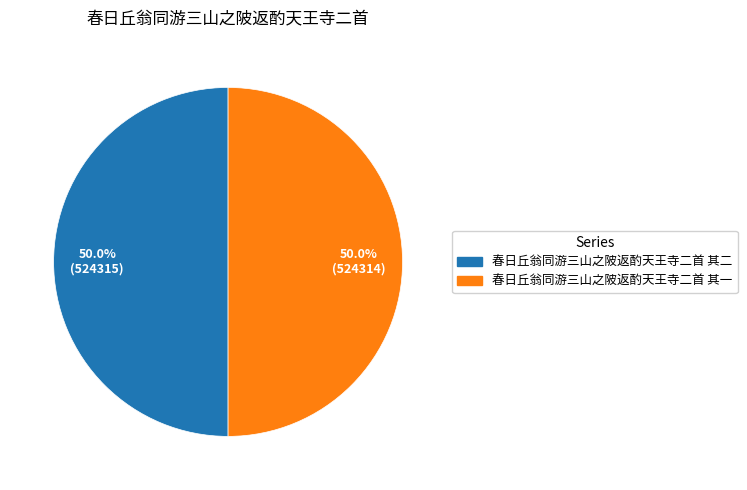

What is the ratio of the value at 春日丘翁同游三山之陂返酌天王寺二首 其二 to the value at 春日丘翁同游三山之陂返酌天王寺二首 其一?

1.0